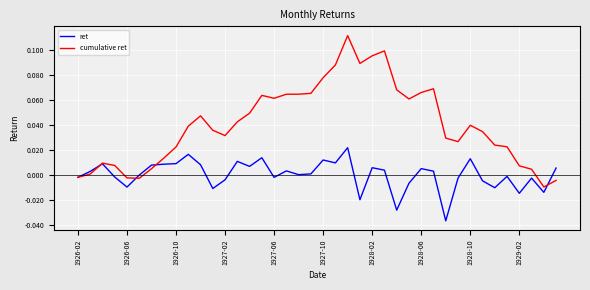

Does the chart display data point markers on the line(s)?

No